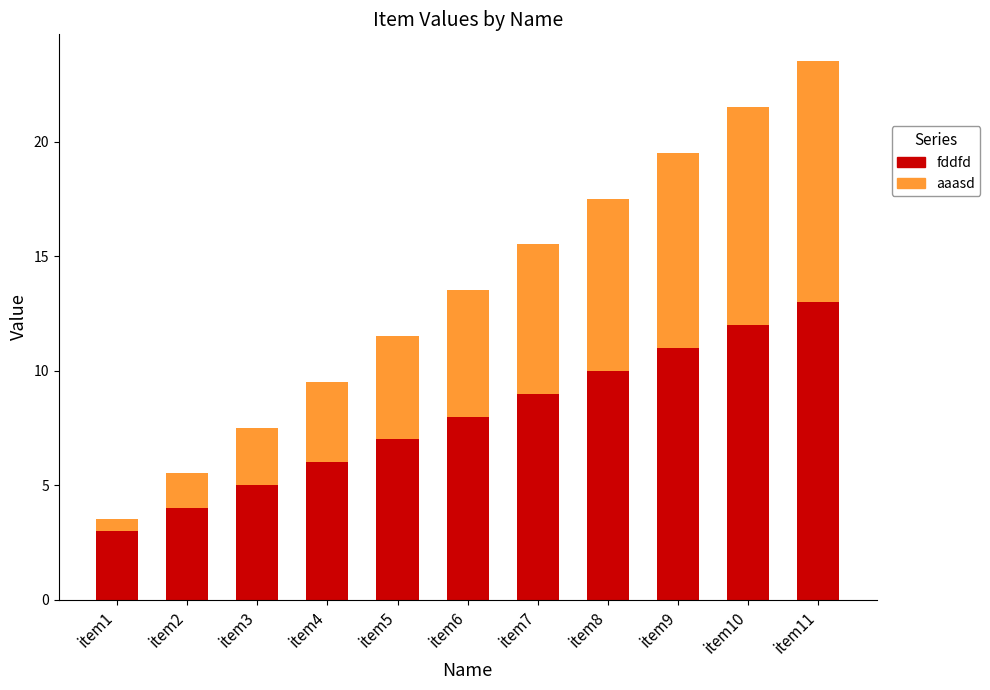

How many bars are there in total?

11